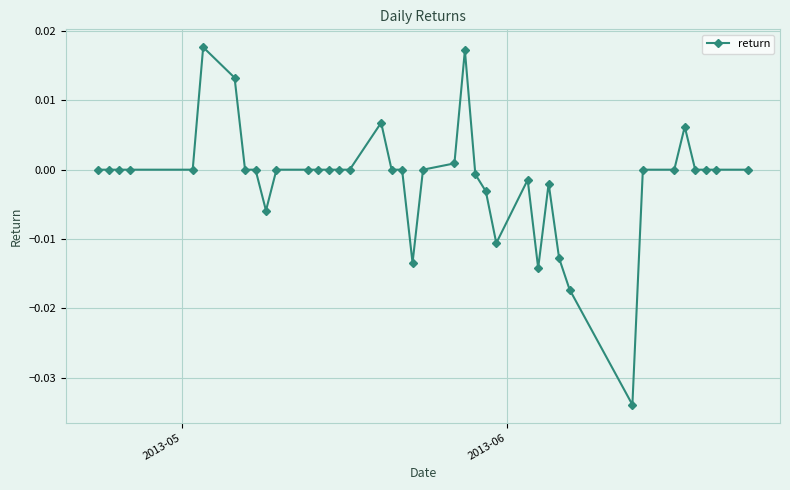

True or false: there are more than 2 points higher than both neighbors.

True